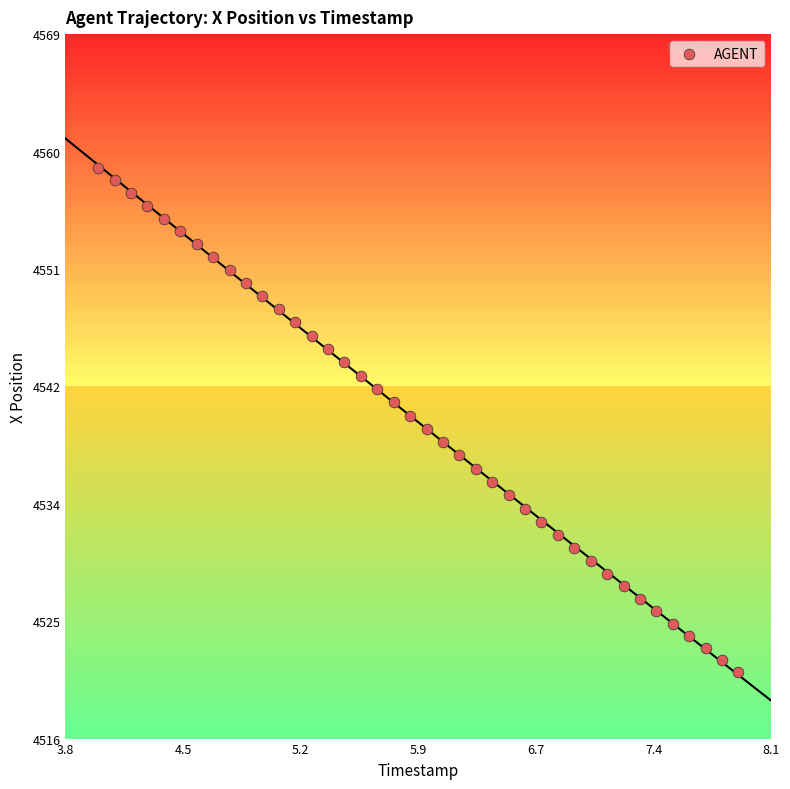

What is the range of Y values (max minus min)?

37.7